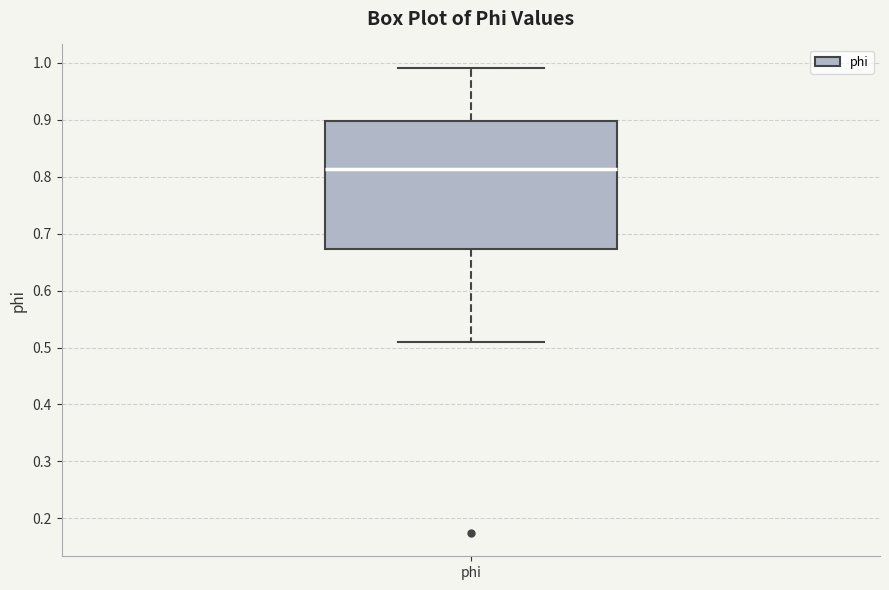

Transcribe this box plot: give where the median line is, the range the box spans, and where the two whiskers end, as read against the y-axis. The values are not printed on the chart, so give them approximately, as read against the axis.

median 0.81, box 0.67 to 0.90, whiskers 0.51 to 0.99